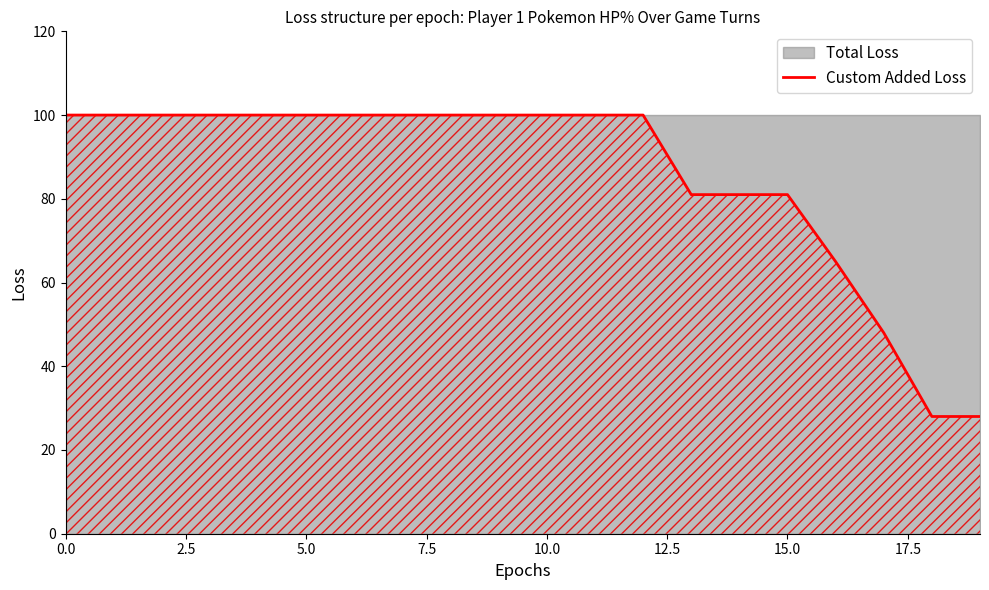

What is the change in value from 9 to 17?

-52